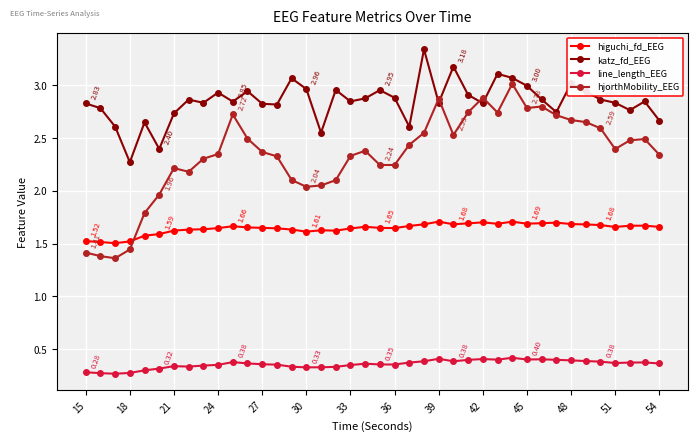

How many distinct data groups are displayed?

4